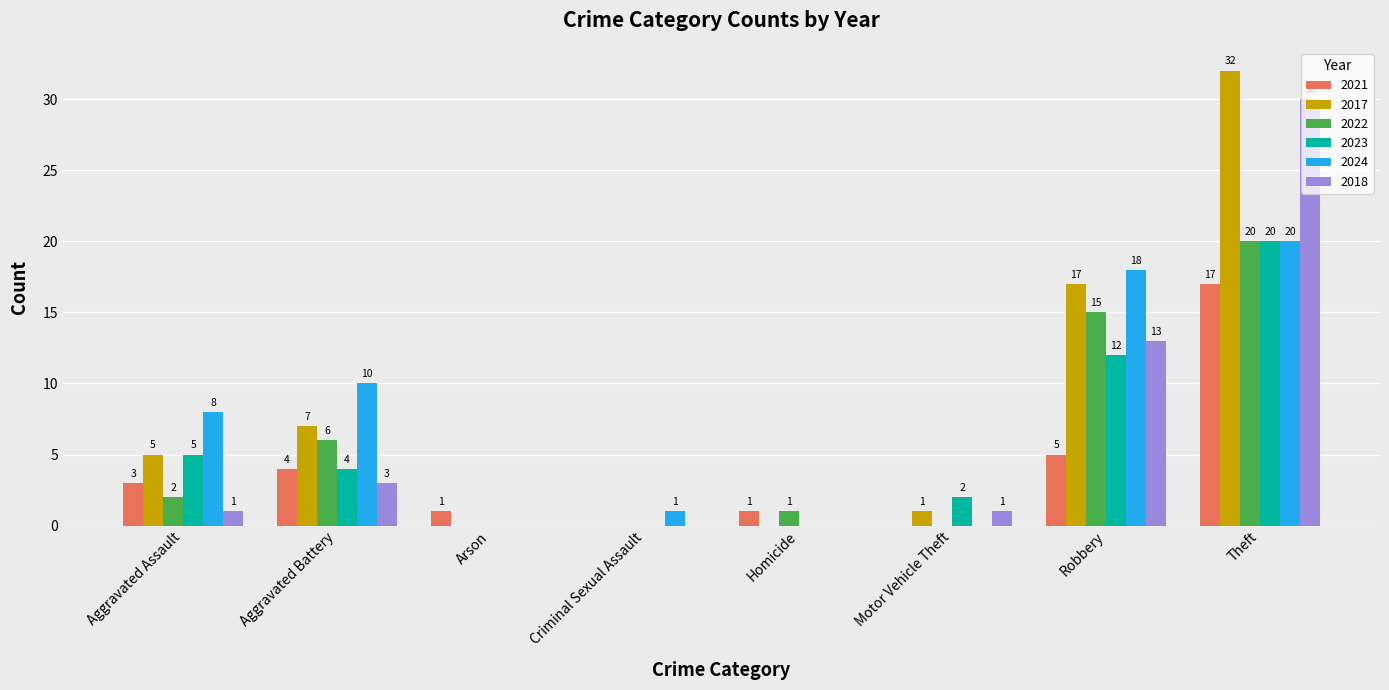

Which series has the largest total across all categories?

2017